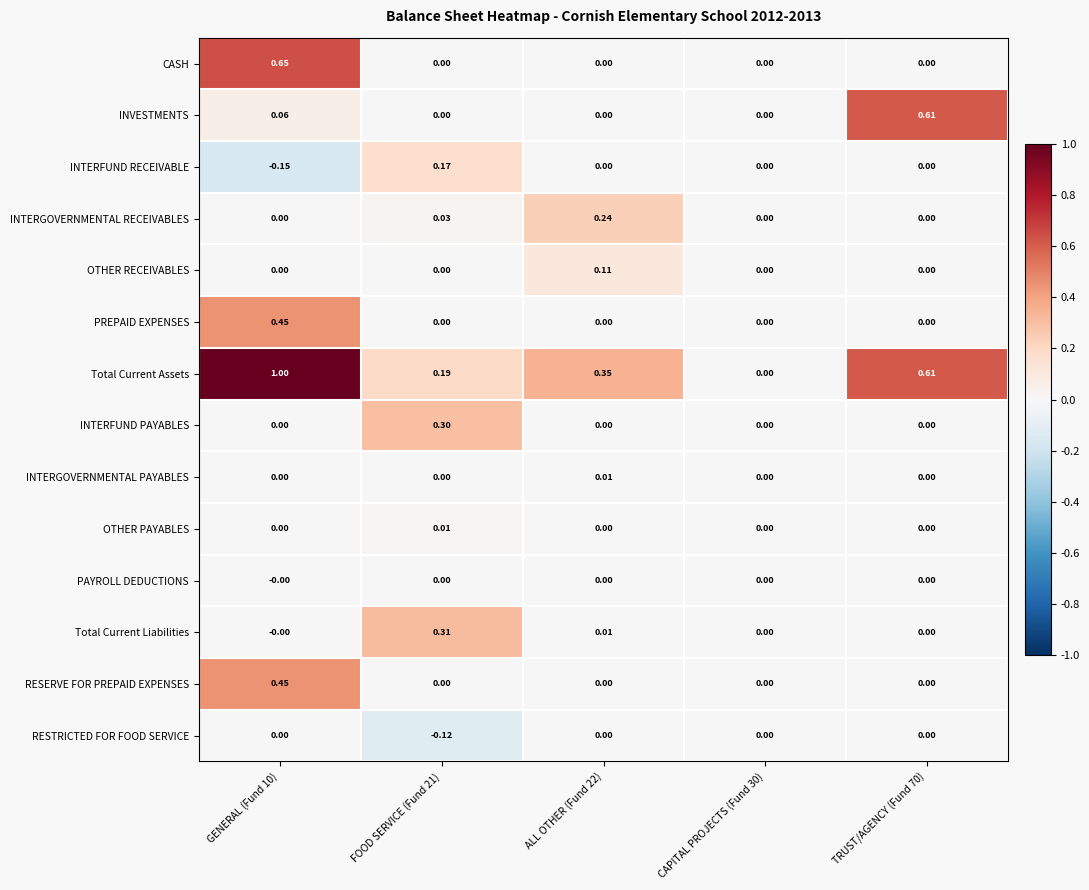

Which series has the largest total across all categories?

Total Current Assets